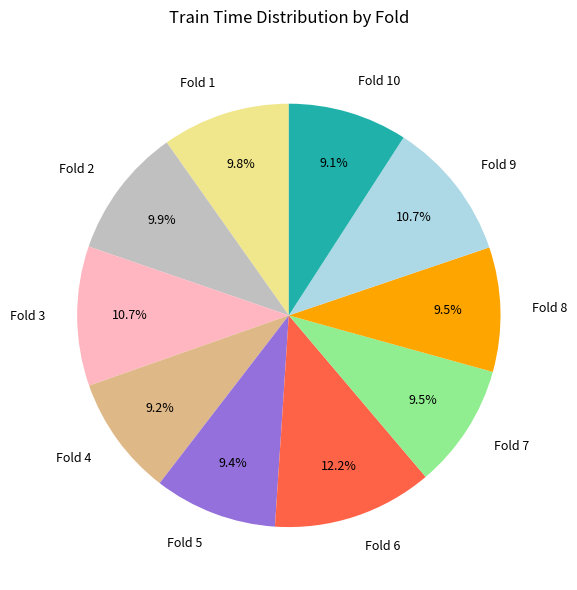

Is Fold 5 the majority of the pie?

No